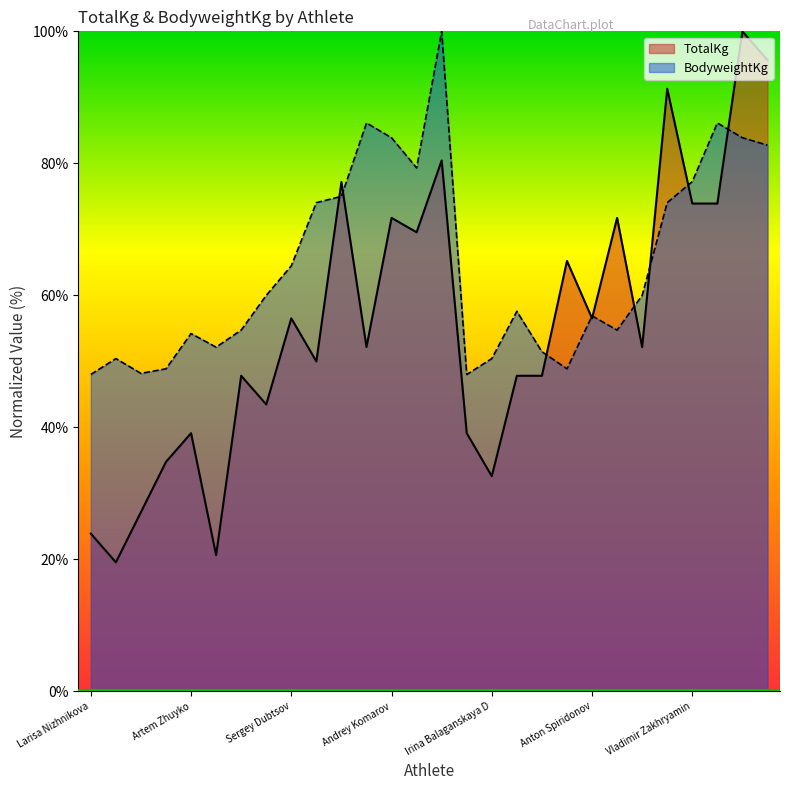

What is the difference between the highest and lowest values at Danil Petrakov D?

12.2